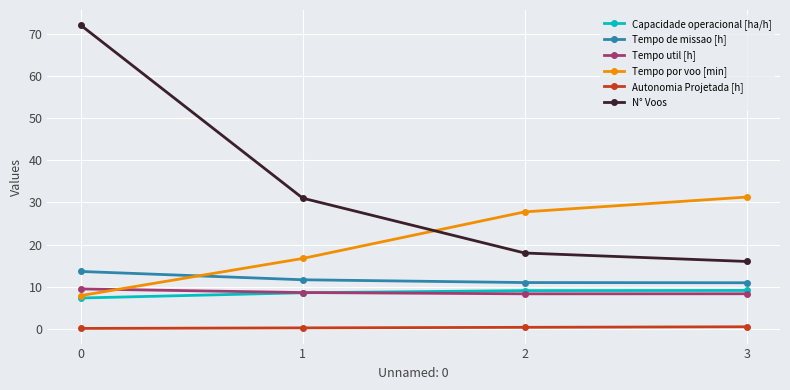

What is the sum of the Capacidade operacional [ha/h] values at 3 and 2?

18.2